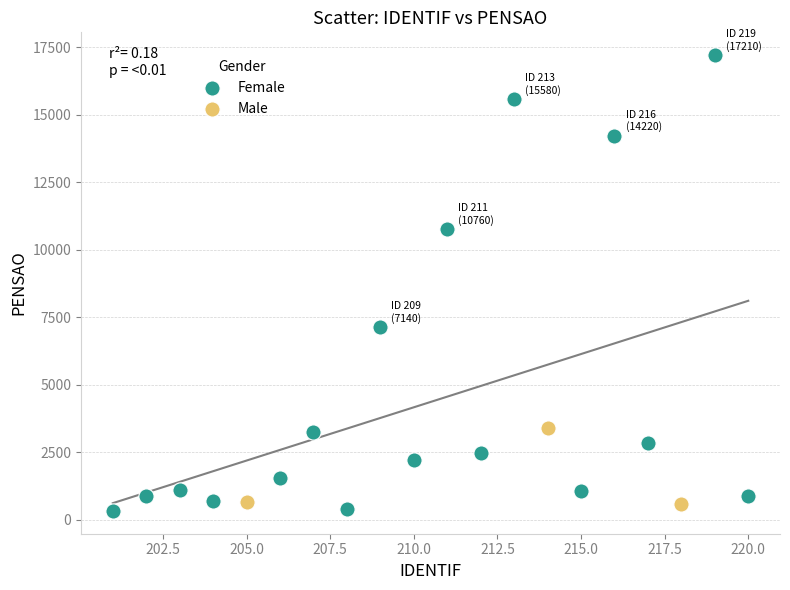

Which series has the widest spread of Y values?

Female